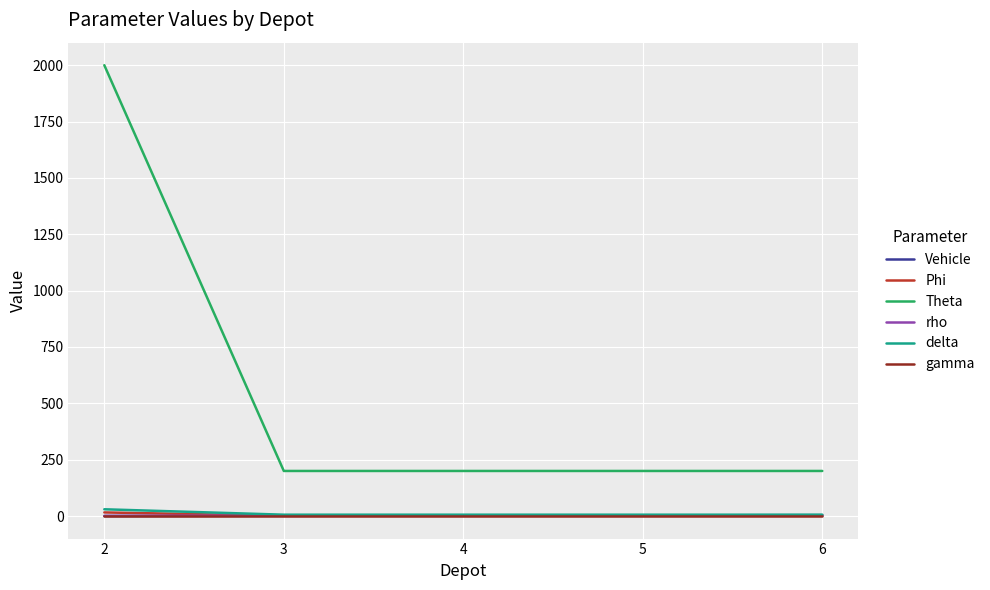

Does the chart display data point markers on the line(s)?

No